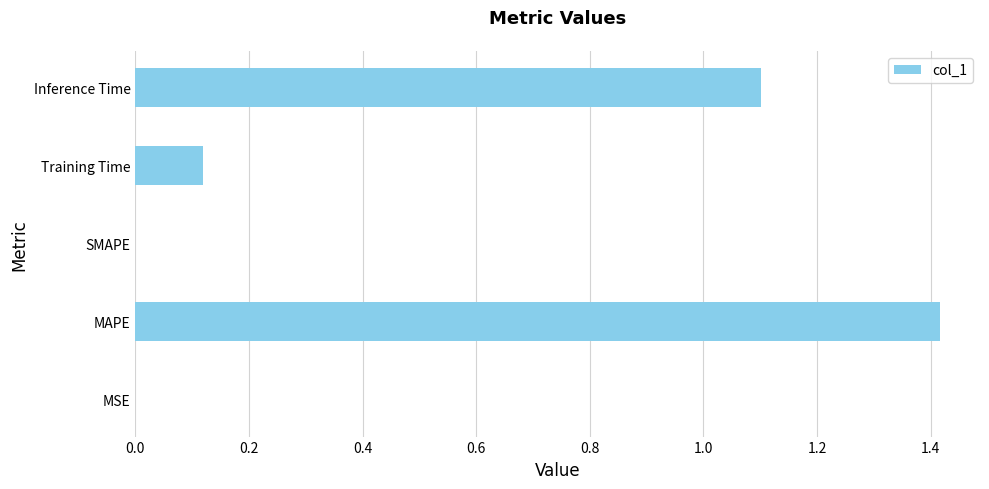

Count the number of categories in the chart.

5